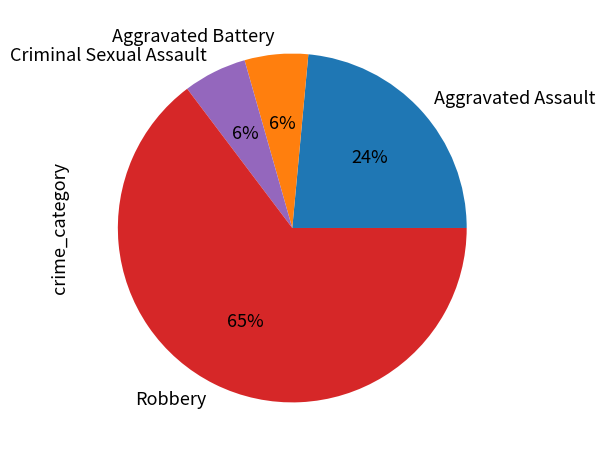

To the nearest percent, what is the average slice percentage?

25%